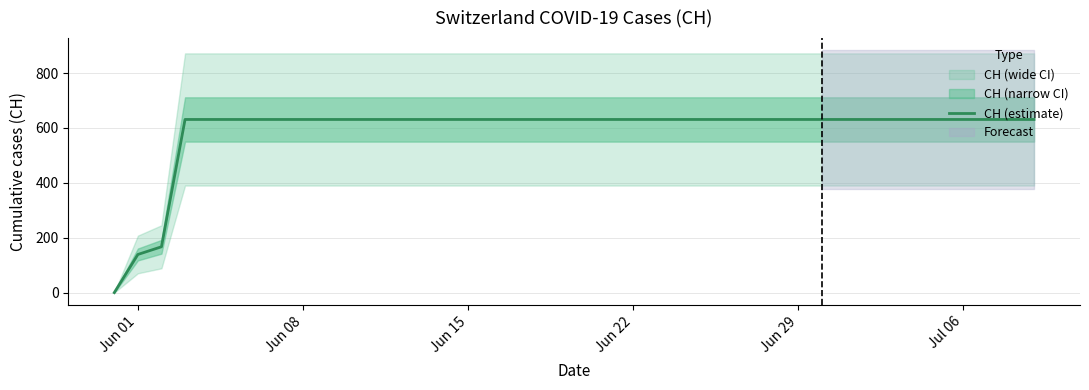

Which label corresponds to the largest value in the chart?

Jun 22